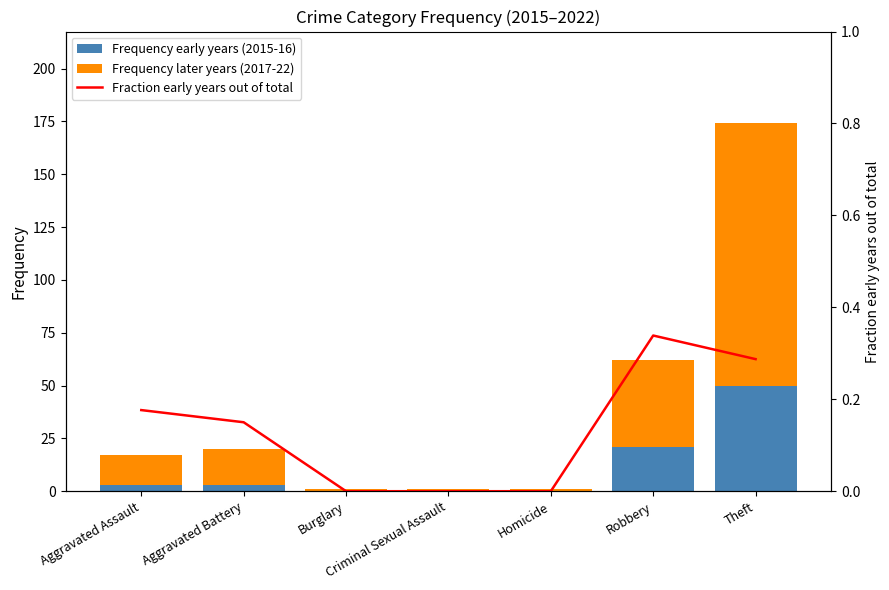

What is the total value across all series at Burglary?

1.0